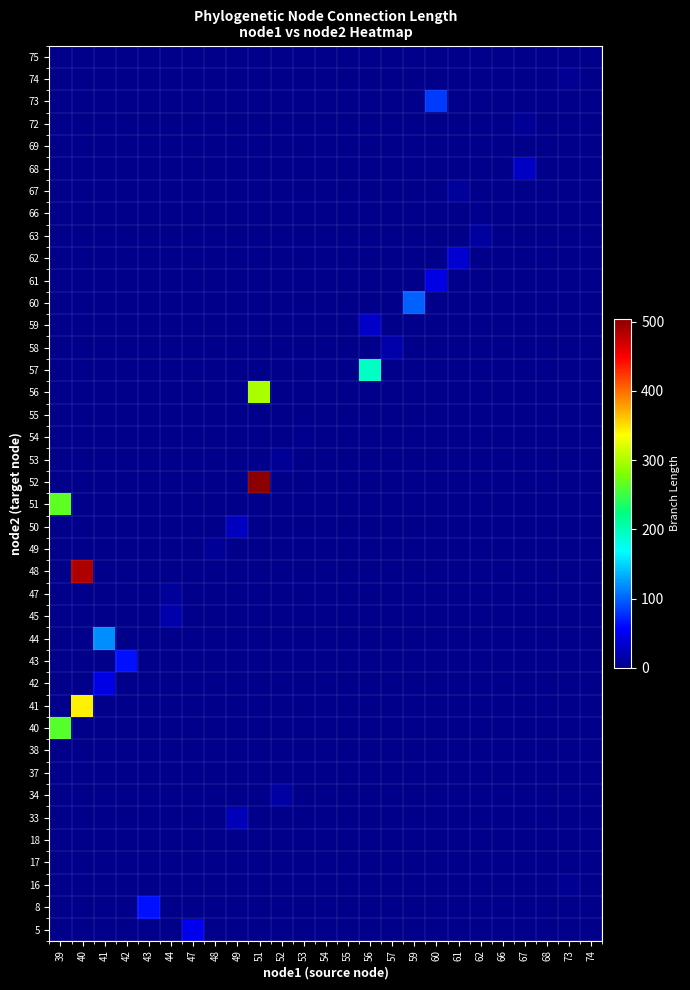

How many distinct data groups are displayed?

40